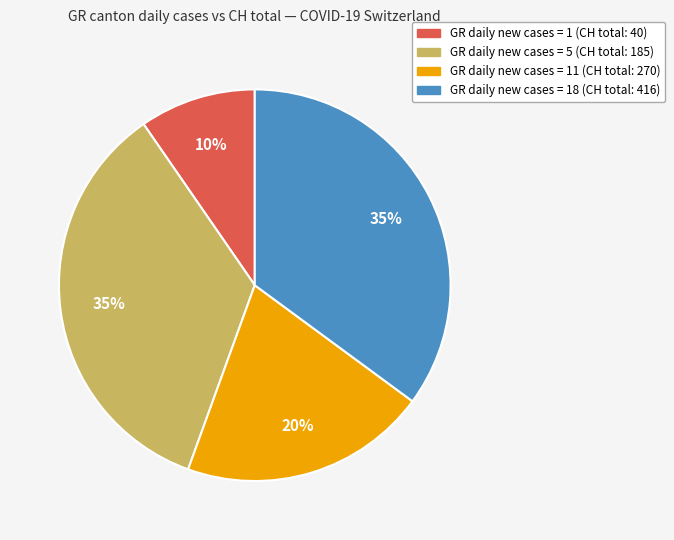

How many slices are in this pie chart?

4